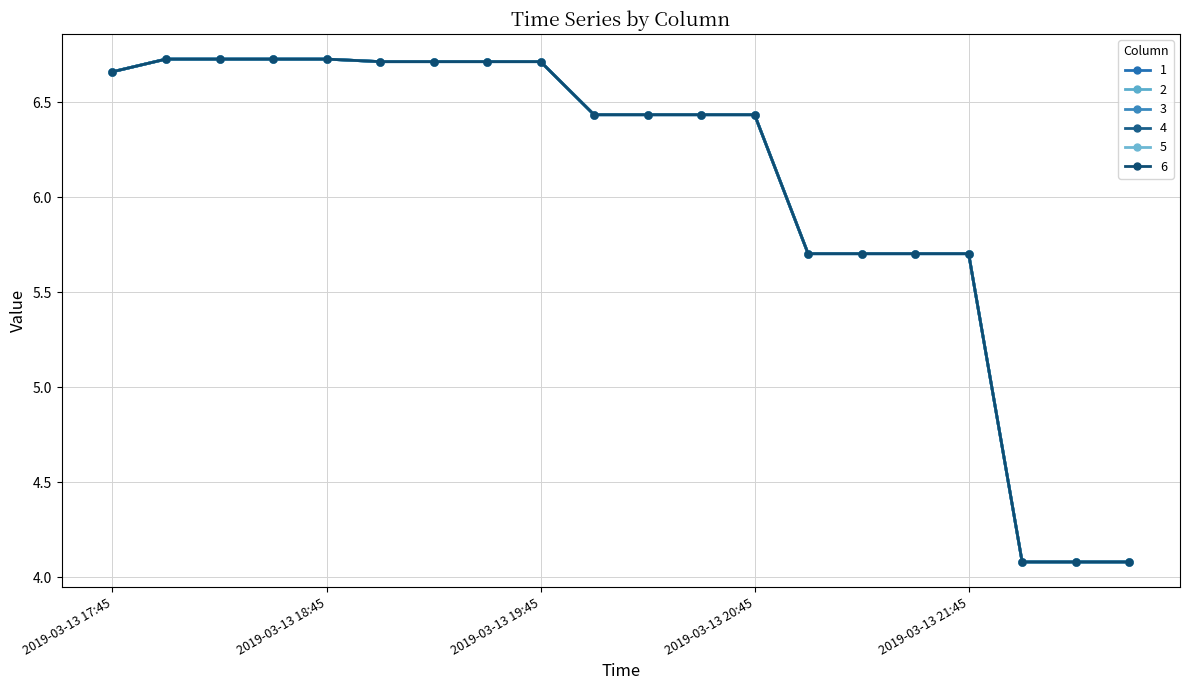

True or false: 3 and 1 intersect in this chart.

False